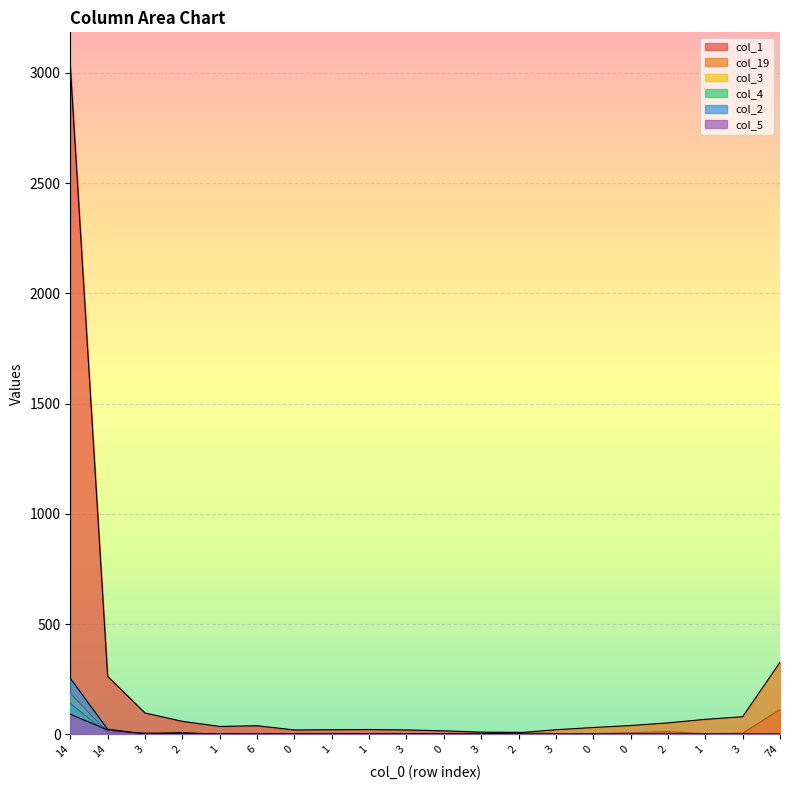

At which label does col_5 reach its peak?

14